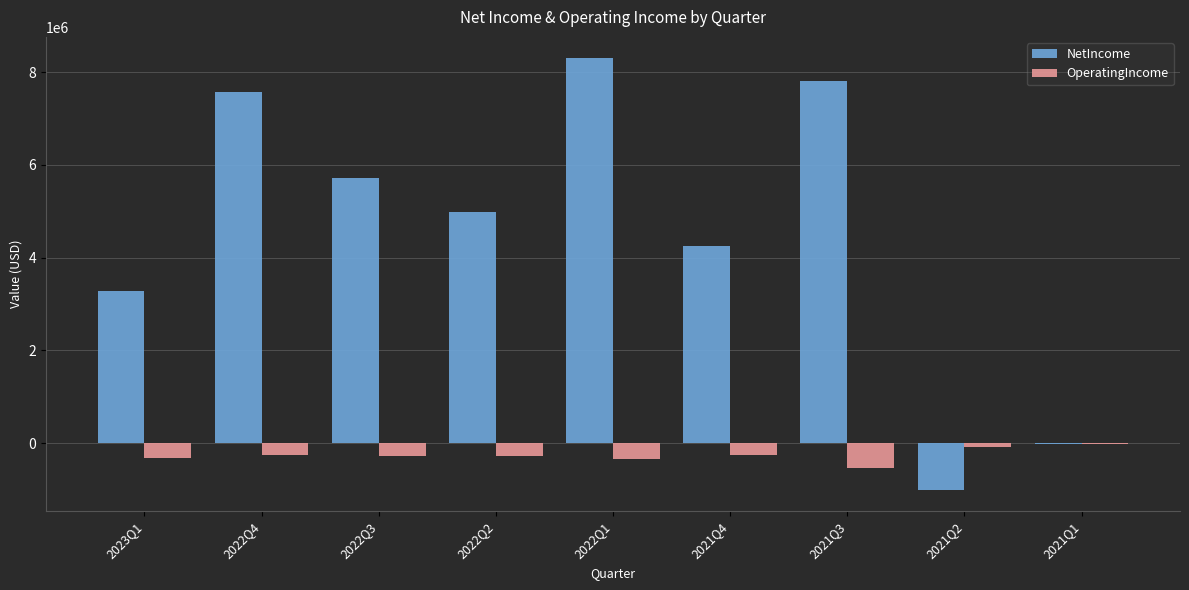

True or false: NetIncome has a value of 6509573 at 2022Q2.

False